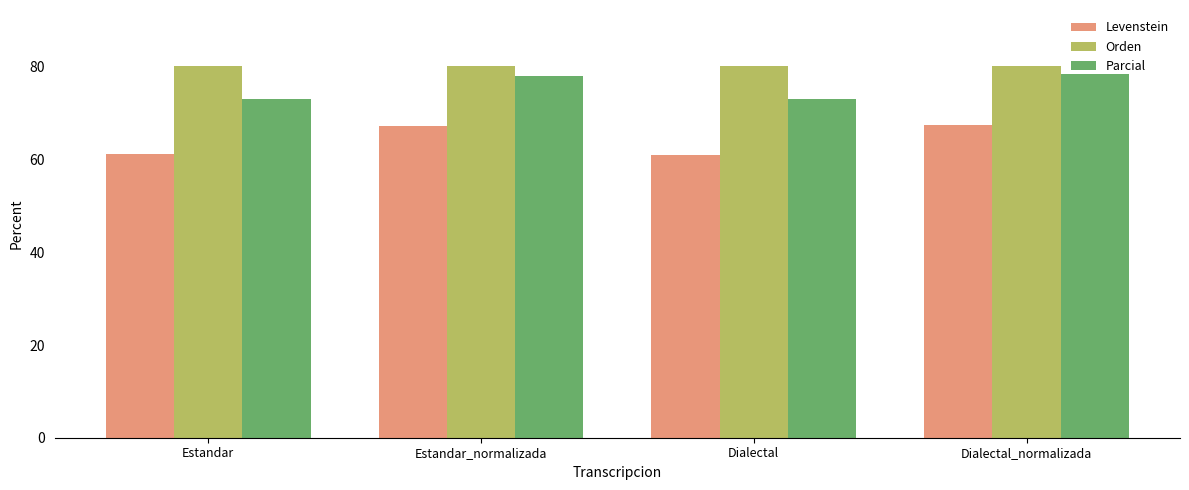

What is the lowest value of the Orden series?

80.1